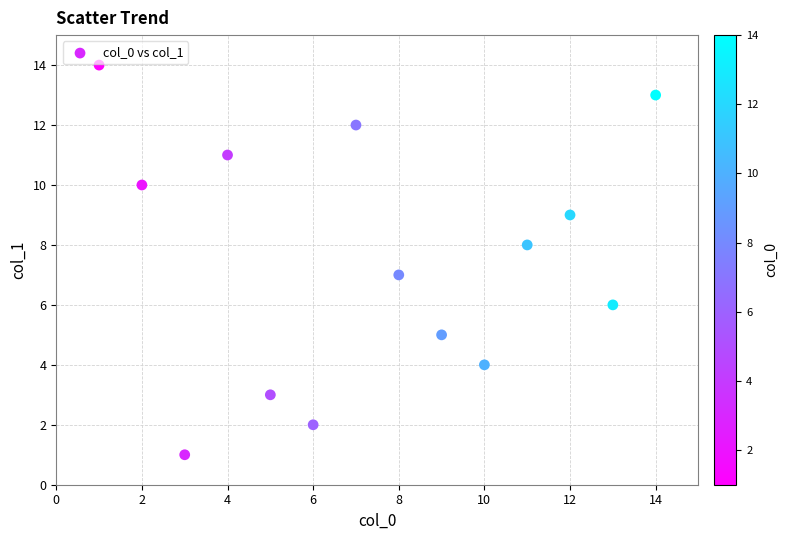

What is the range of Y values (max minus min)?

13